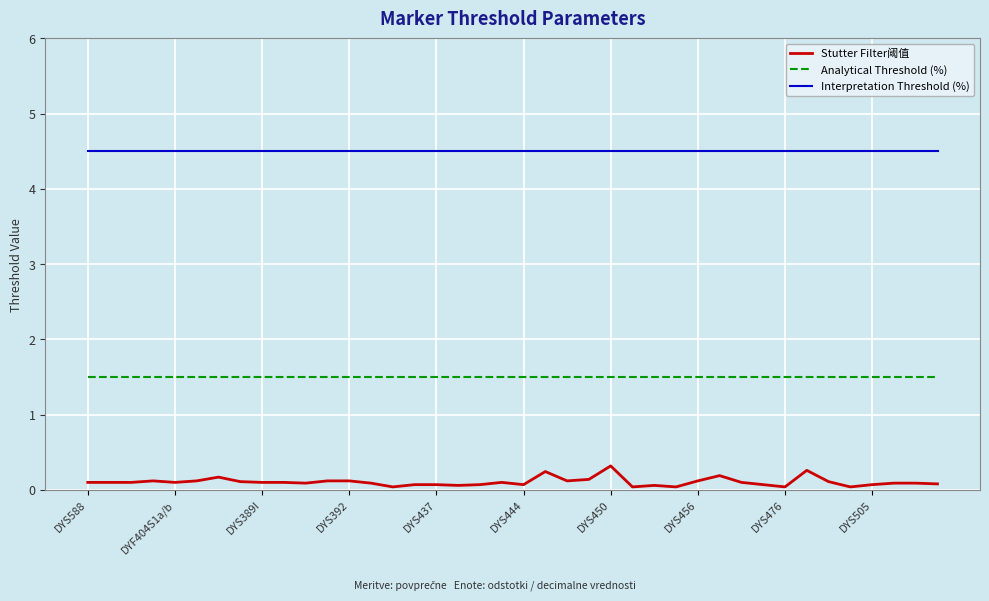

Which series has the largest range (max minus min)?

Stutter Filter阈值